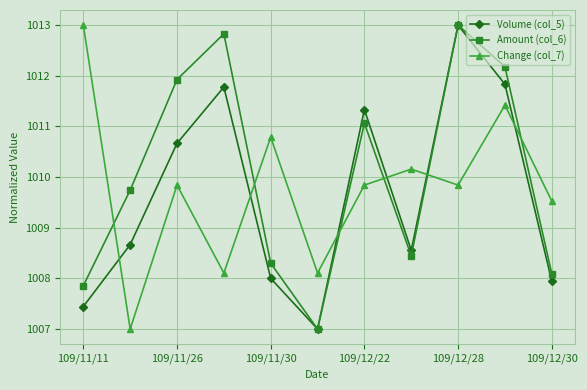

What are all the series names shown in the legend?

Volume (col_5), Amount (col_6), Change (col_7)